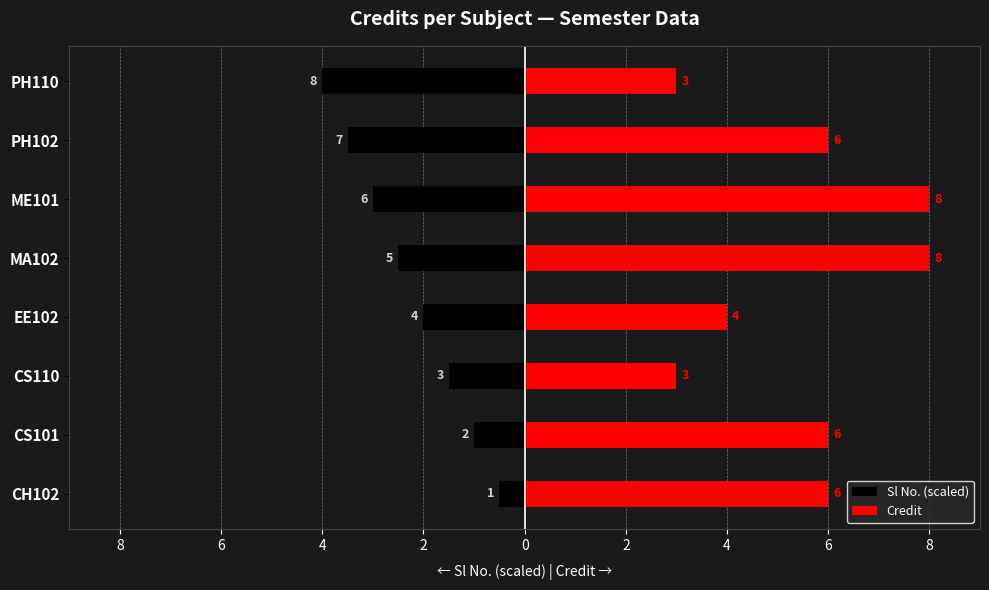

The Credit series shows 2.2 at CH102. True or false?

False